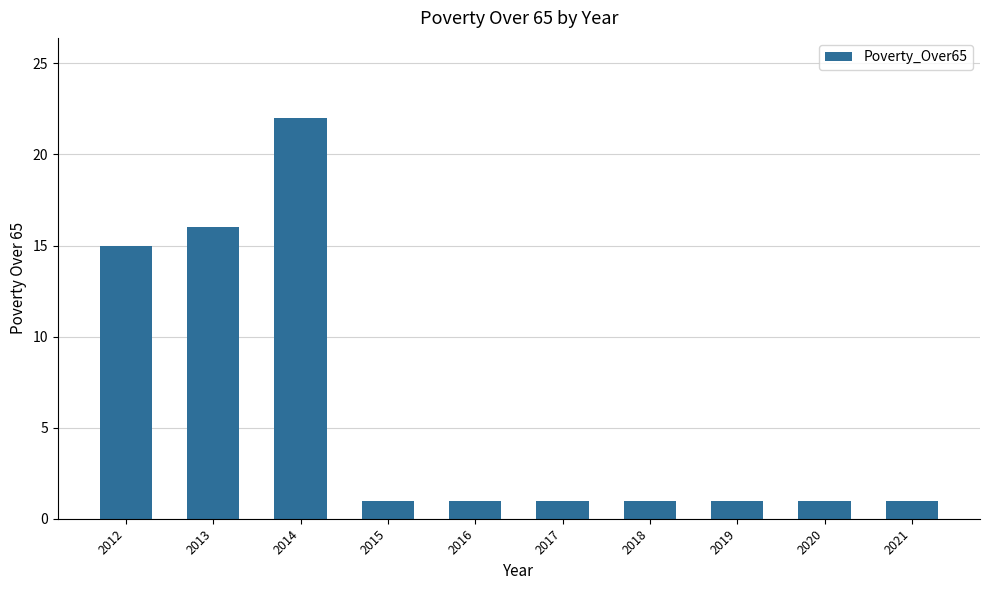

What is the value of the 10th bar from the left?

1